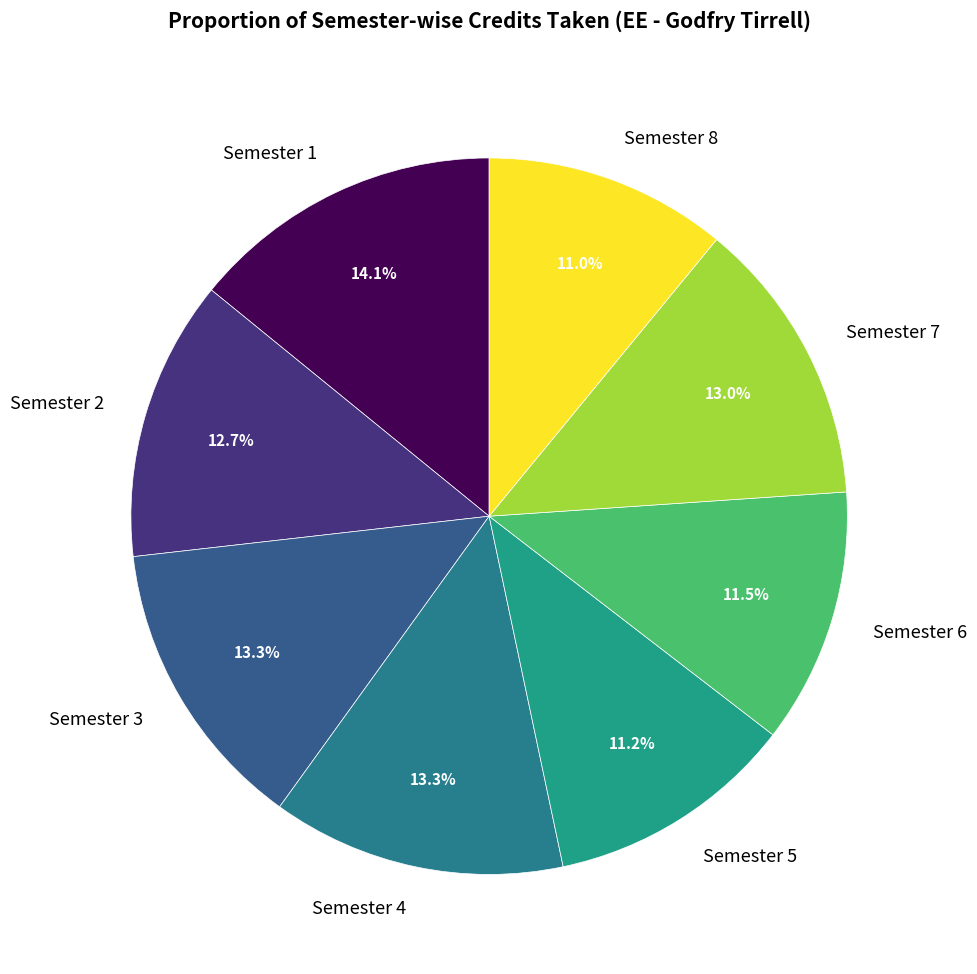

True or false: Semester 3 accounts for 23% of the total.

False